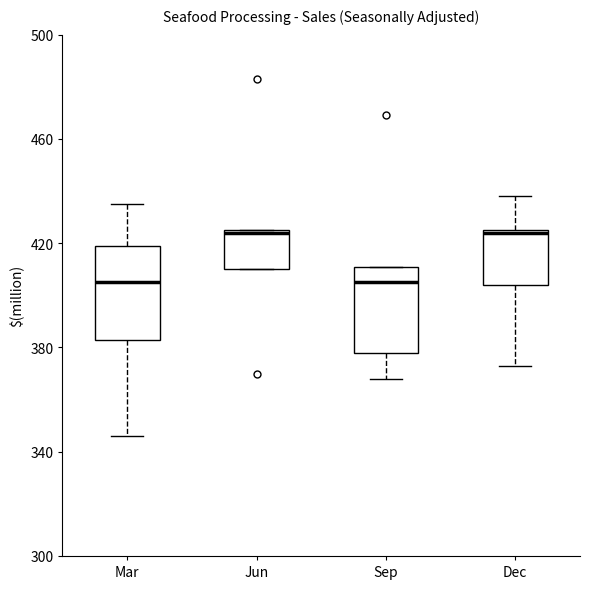

Reading left to right, transcribe this box plot: for each box, give where its median line is, the range the box spans, and where its two whiskers end, as read against the y-axis. The values are not printed on the chart, so give them approximately, as read against the axis.

Mar: median 405, box 385 to 420, whiskers 345 to 435
Jun: median 425, box 410 to 425, whiskers 410 to 425
Sep: median 405, box 380 to 410, whiskers 370 to 410
Dec: median 425, box 405 to 425, whiskers 375 to 440